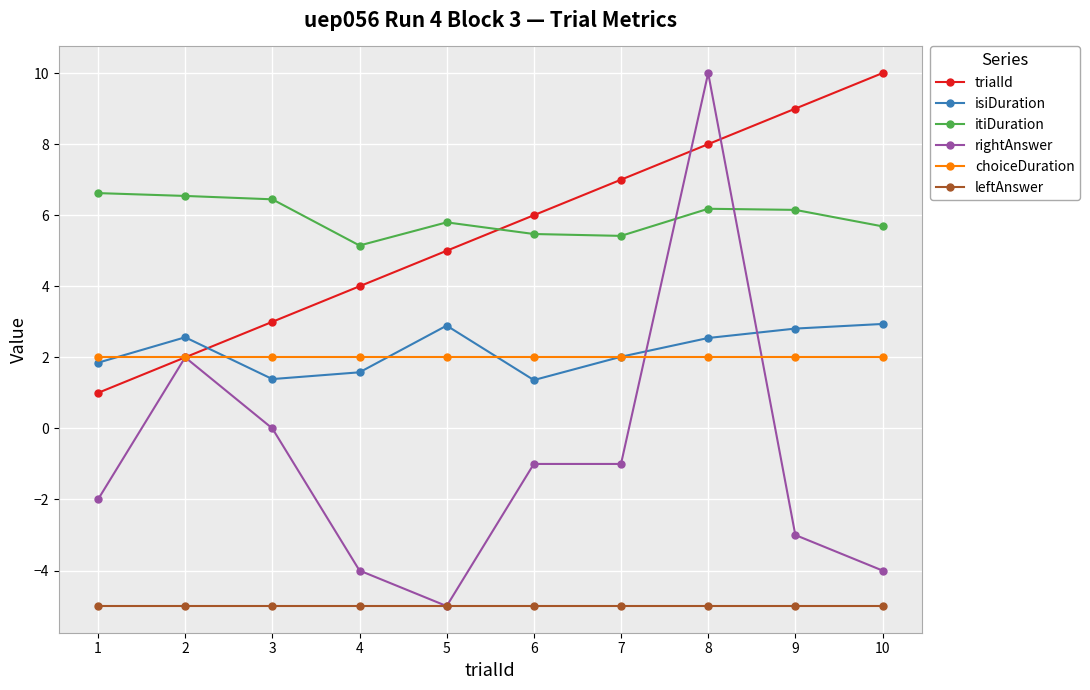

Is it true that choiceDuration equals 3.1 at 7?

False